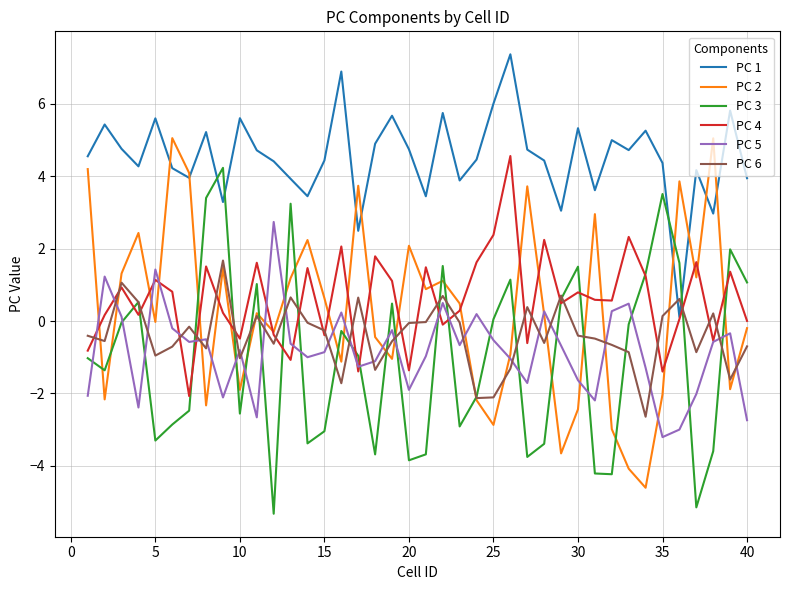

At how many categories does at least one series exceed -4?

40